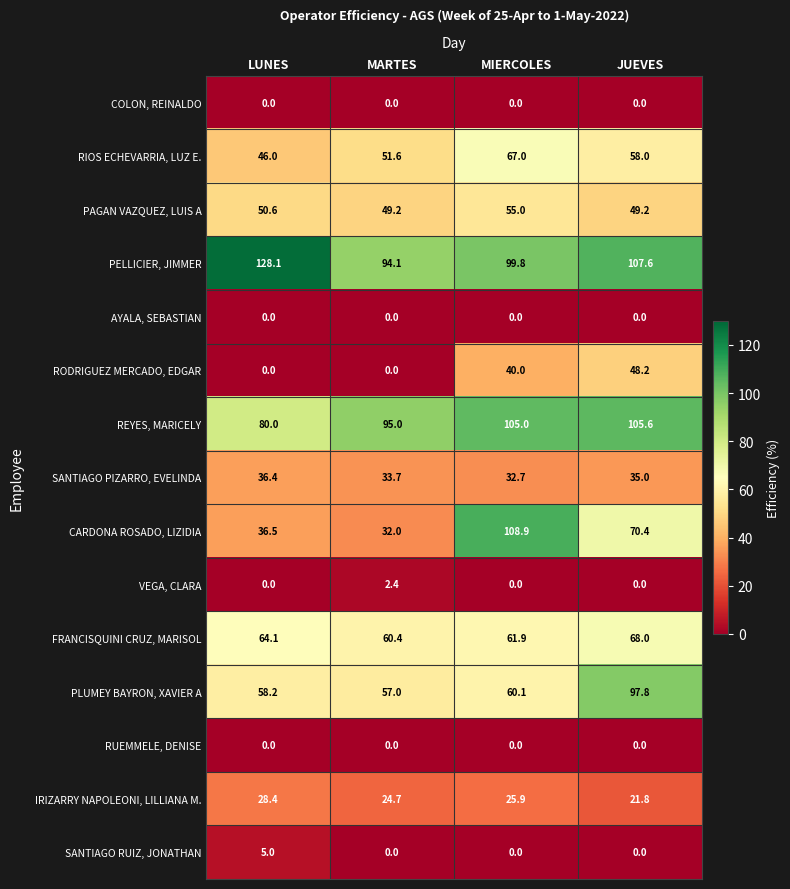

Which series changed the most between MARTES and MIERCOLES?

CARDONA ROSADO, LIZIDIA